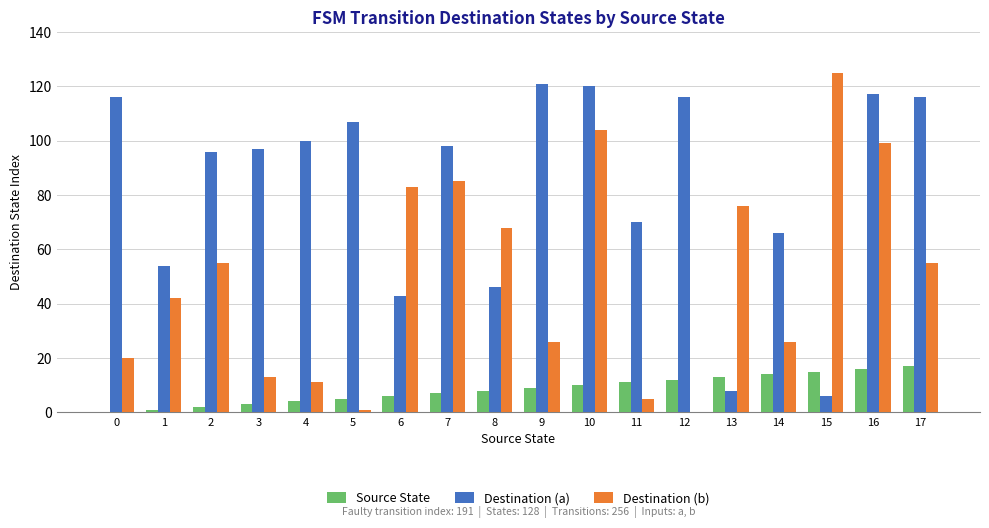

Reading right to left, extract all data points from this chart.

Source State: 17	16	15	14	13	12	11	10	9	8	7	6	5	4	3	2	1	0
Destination (a): 116	117	6	66	8	116	70	120	121	46	98	43	107	100	97	96	54	116
Destination (b): 55	99	125	26	76	0	5	104	26	68	85	83	1	11	13	55	42	20